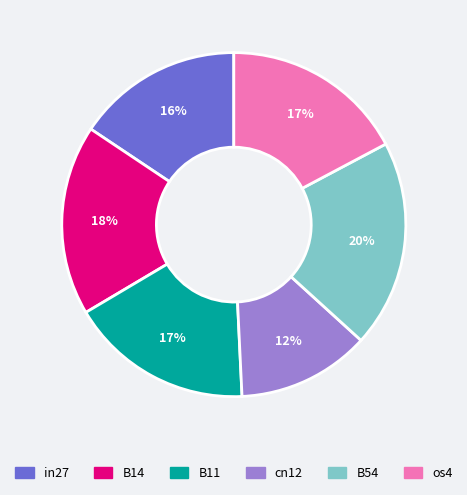

To the nearest percent, what is the average slice percentage?

17%